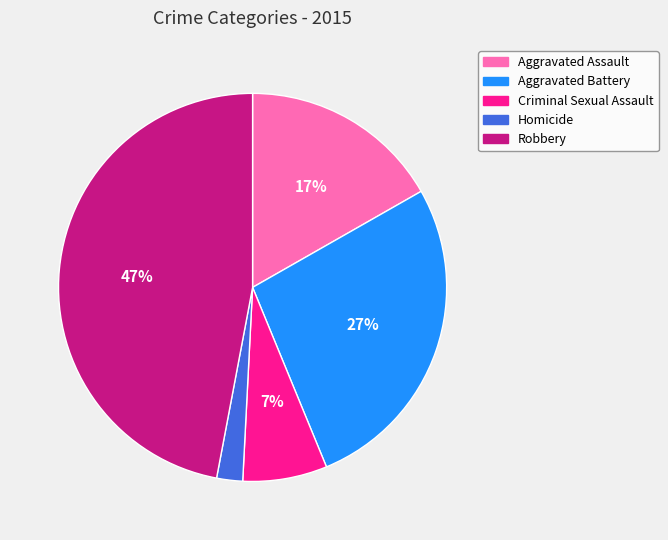

What percentage is the Aggravated Battery slice, to the nearest percent?

27%